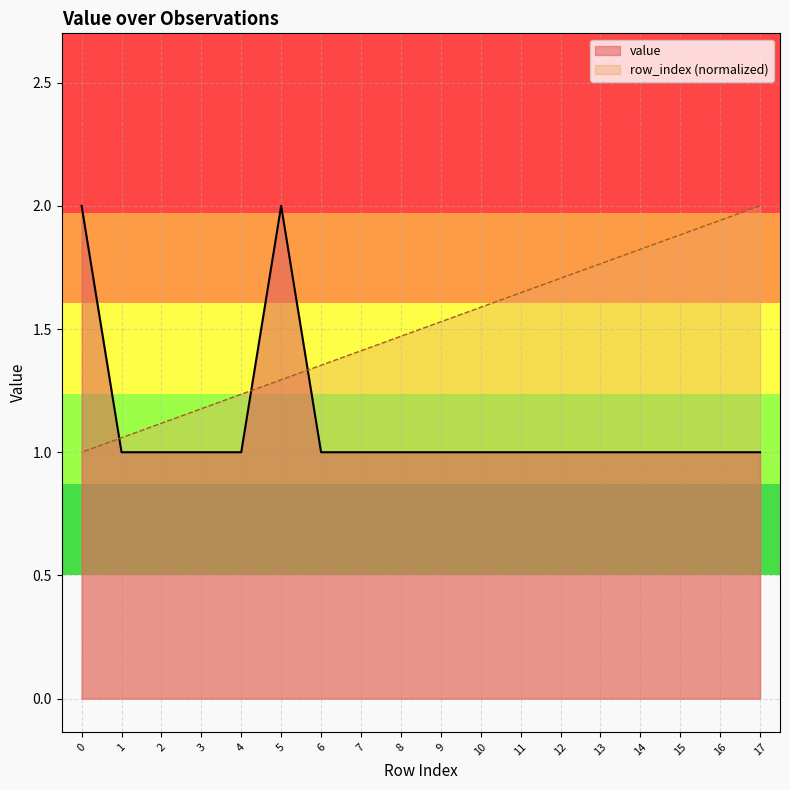

How many intersections are there between value and row_index?

3